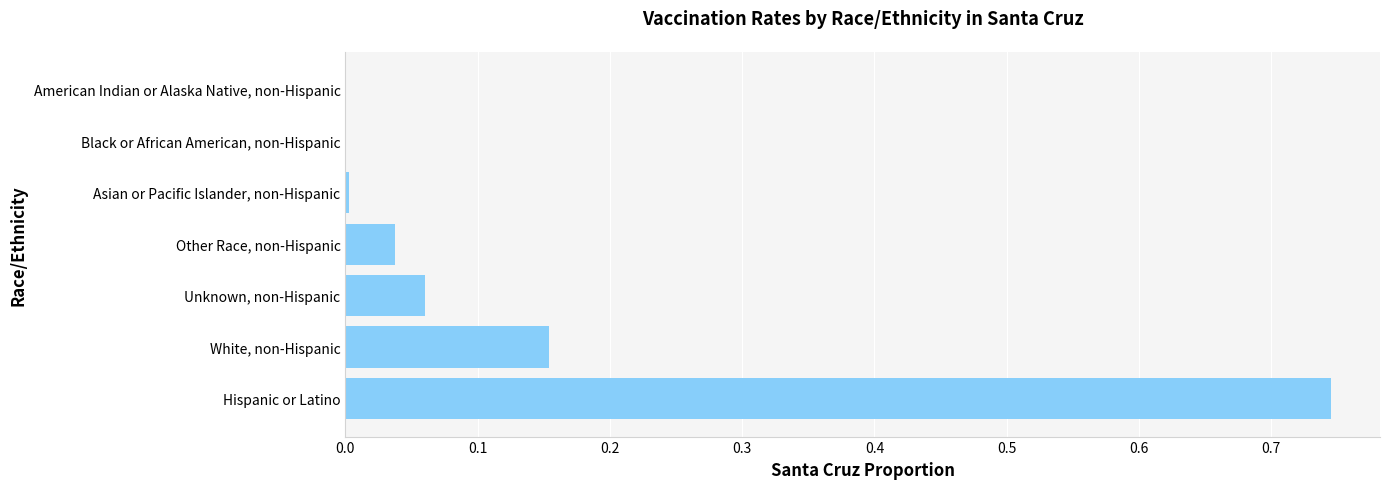

The chart shows a value of 0.4 at Hispanic or Latino. True or false?

False